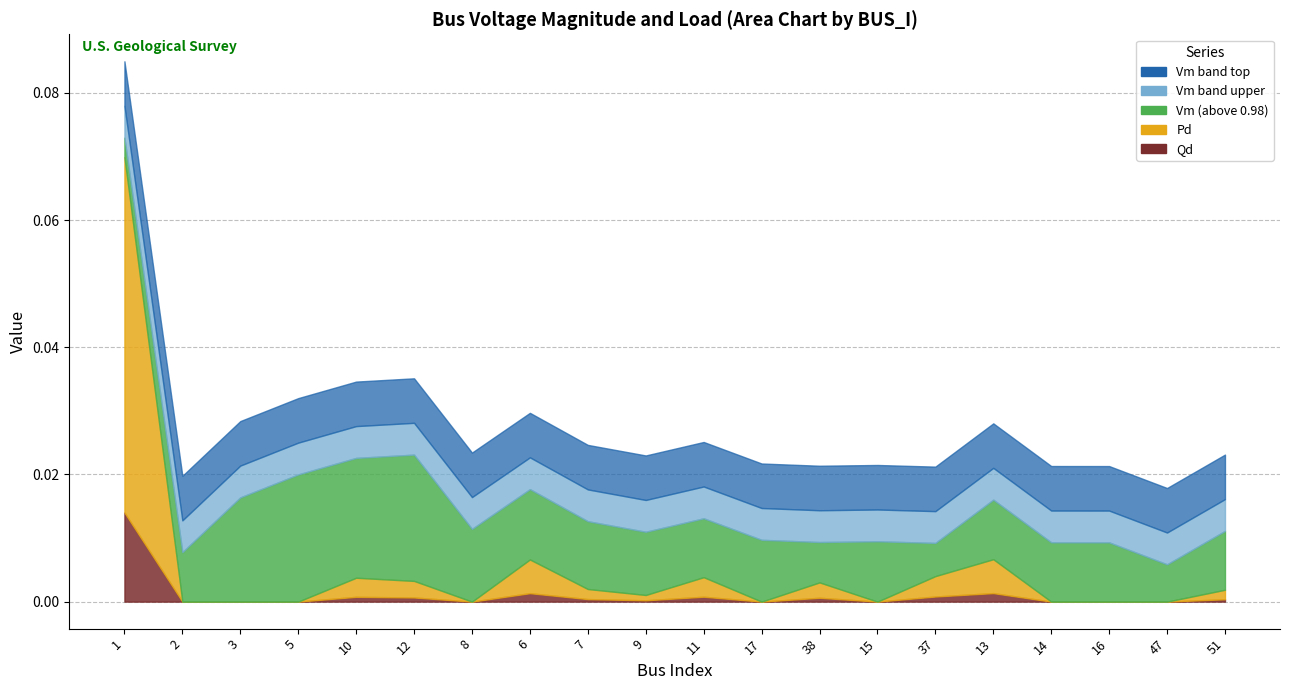

What position from the left is 15?

14